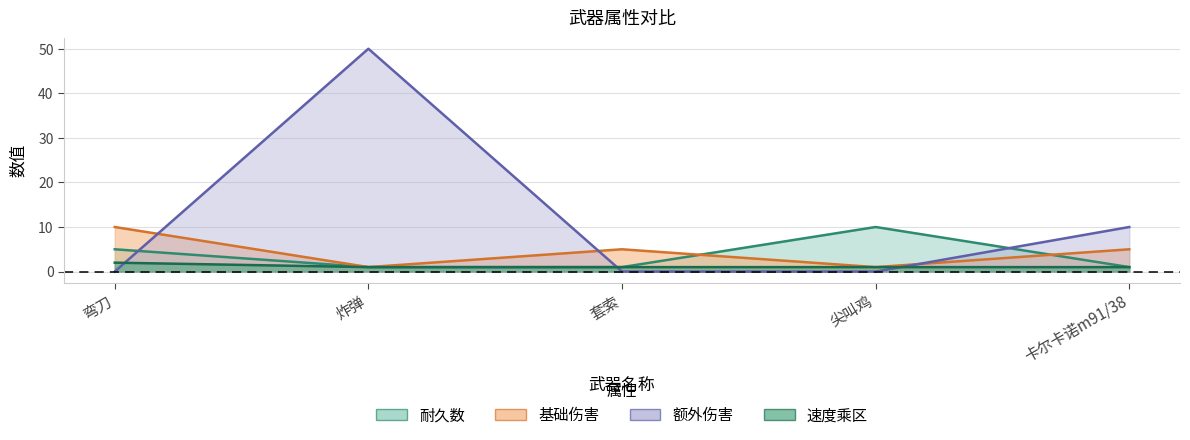

What is the value of the 基础伤害 point at the 4th from the left?

1